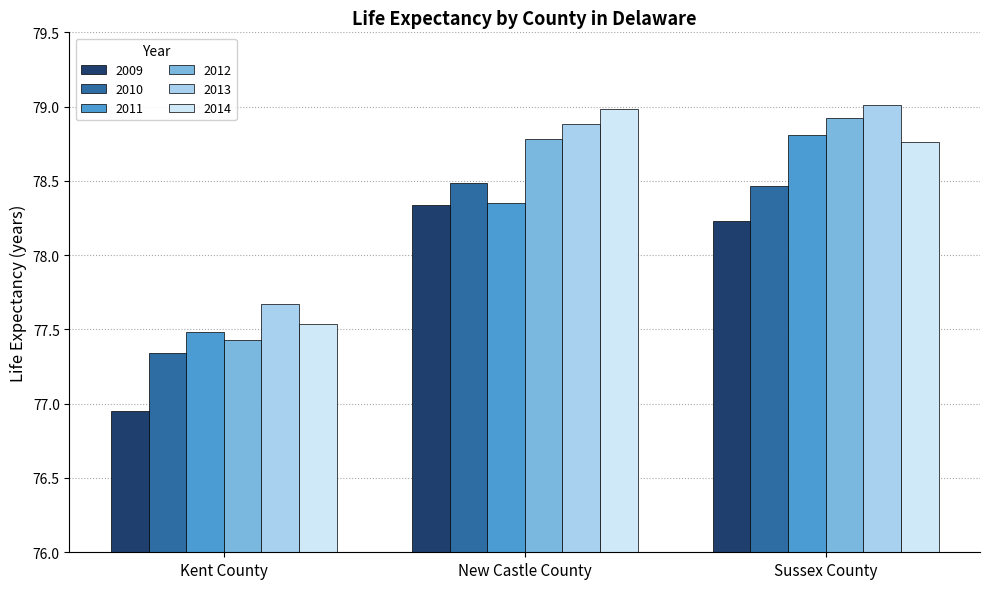

At how many categories does at least one series exceed 78?

2